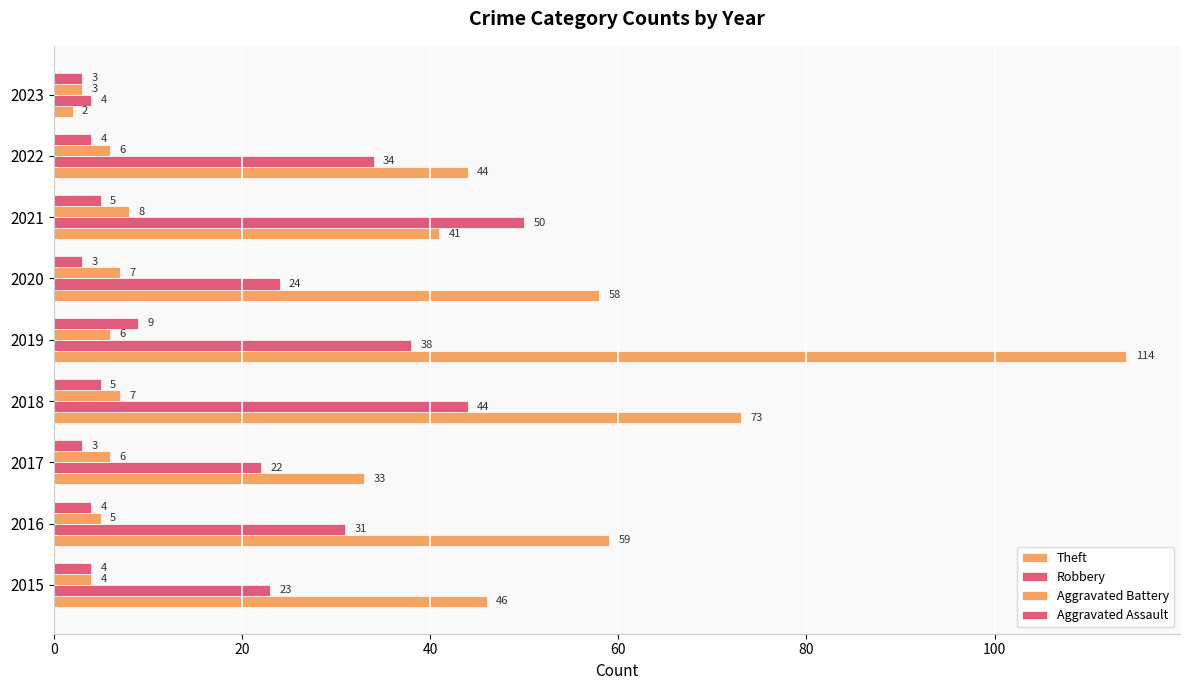

How many categories are shown in the chart?

9